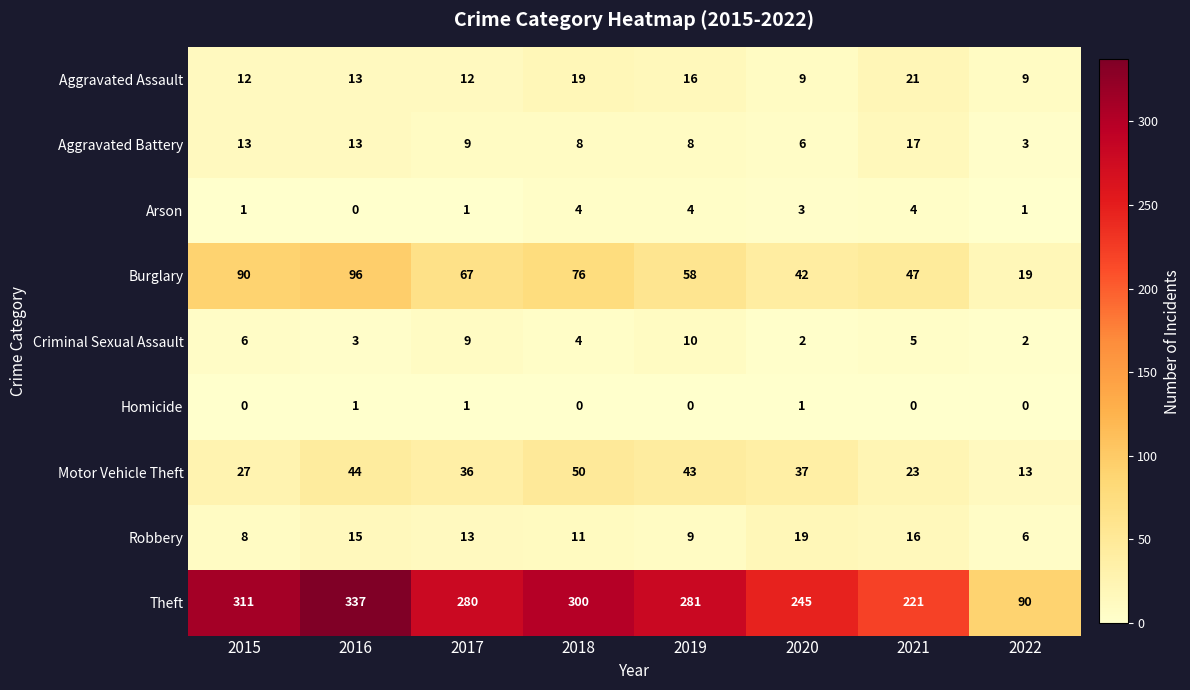

Which series has the largest total across all categories?

Theft